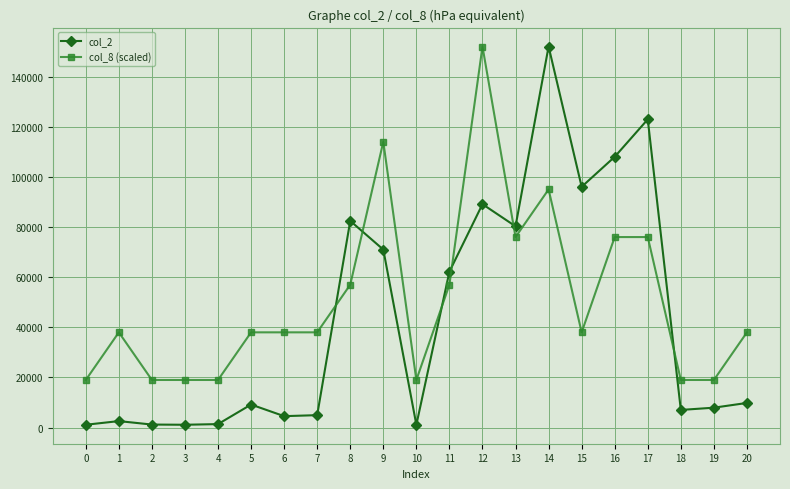

Does the chart have visible grid lines?

Yes